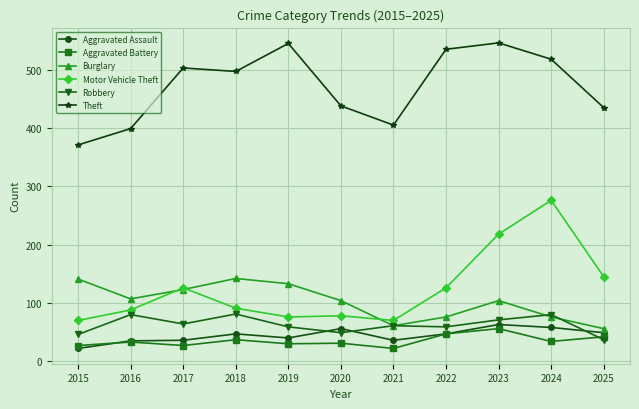

What is the smallest value displayed?

22